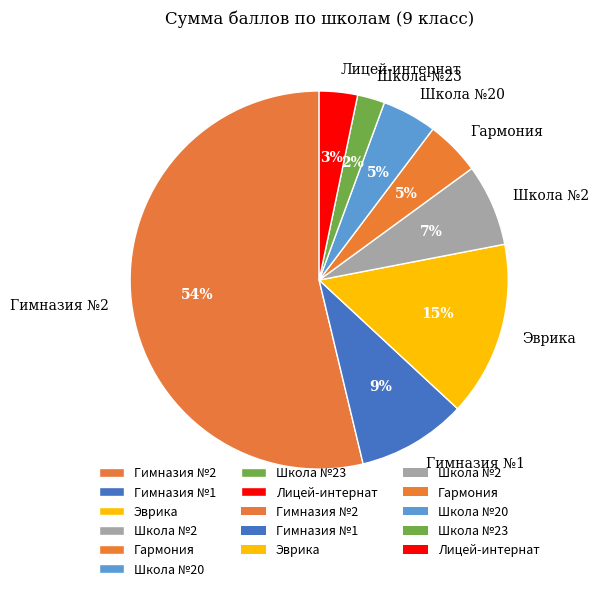

How many slices are in this pie chart?

8